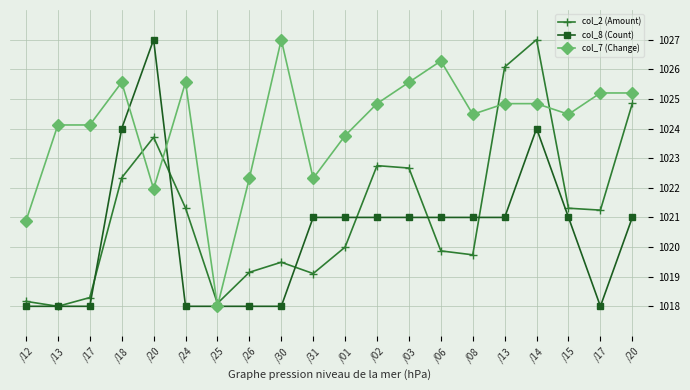

At how many categories does at least one series exceed 1021?

18